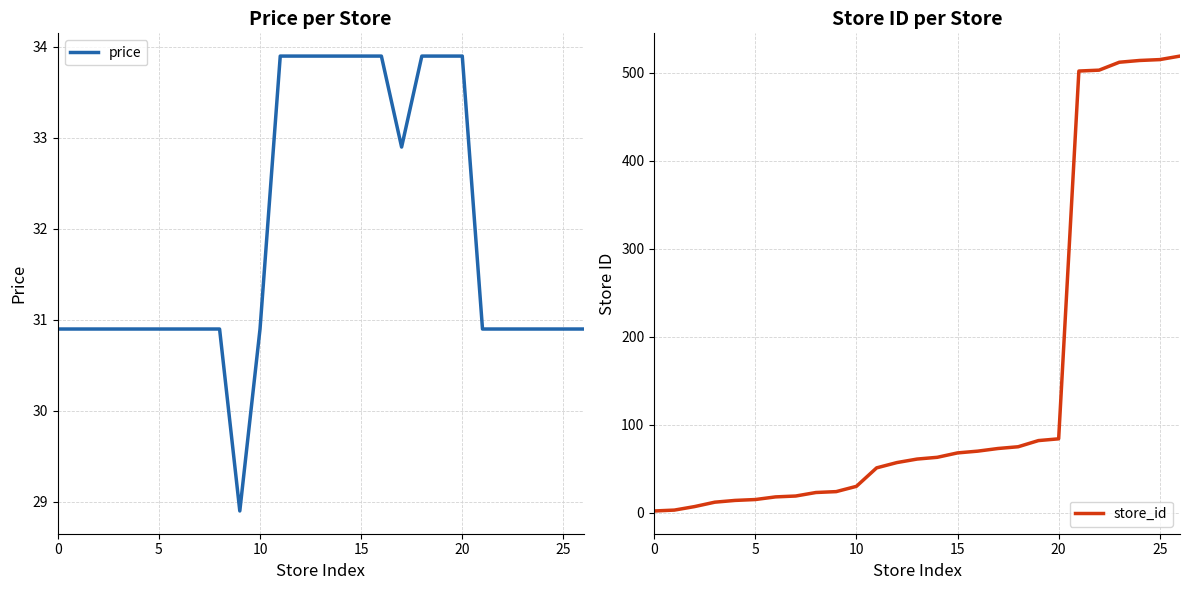

How many times do store_id and price cross each other?

1